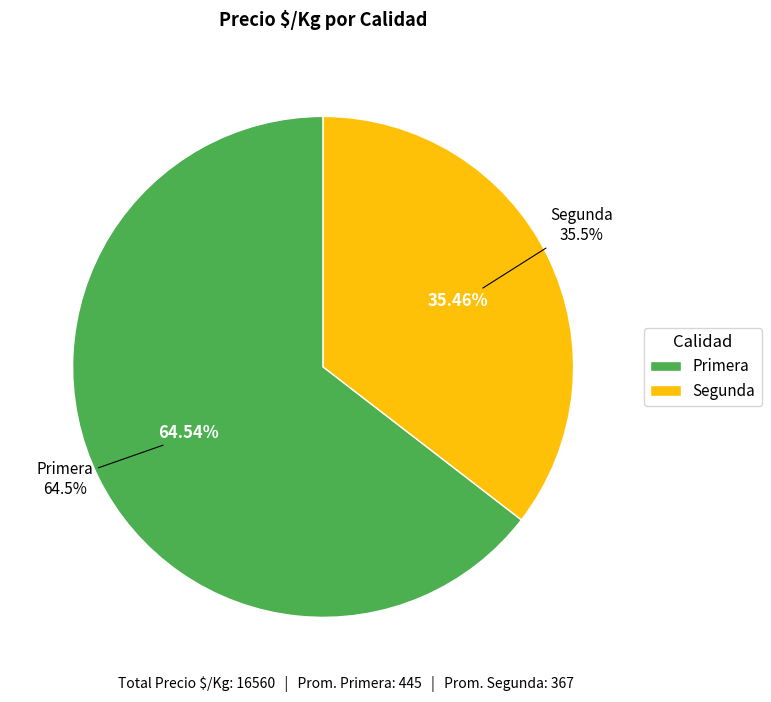

The Primera slice represents 12% of the pie. True or false?

False